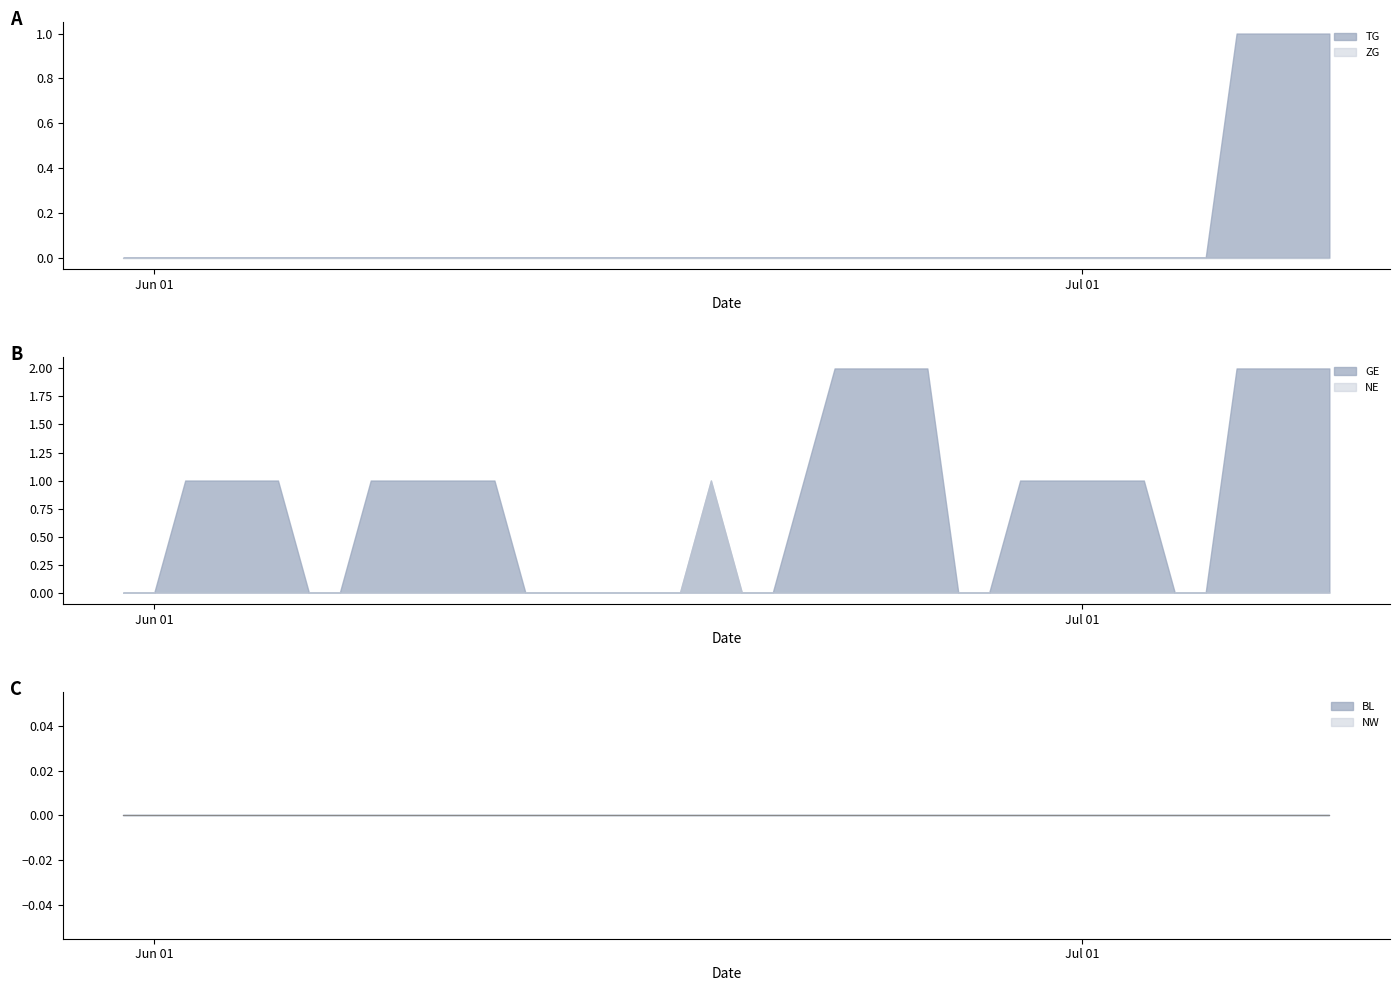

What position from the left is 2020-05-31?

1